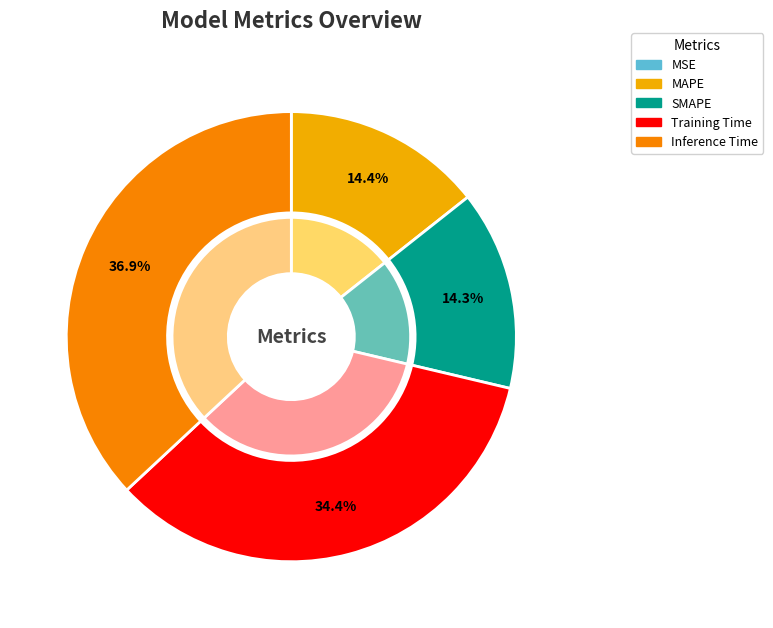

Rank the categories by value from lowest to highest.

MSE, SMAPE, MAPE, Training Time, Inference Time